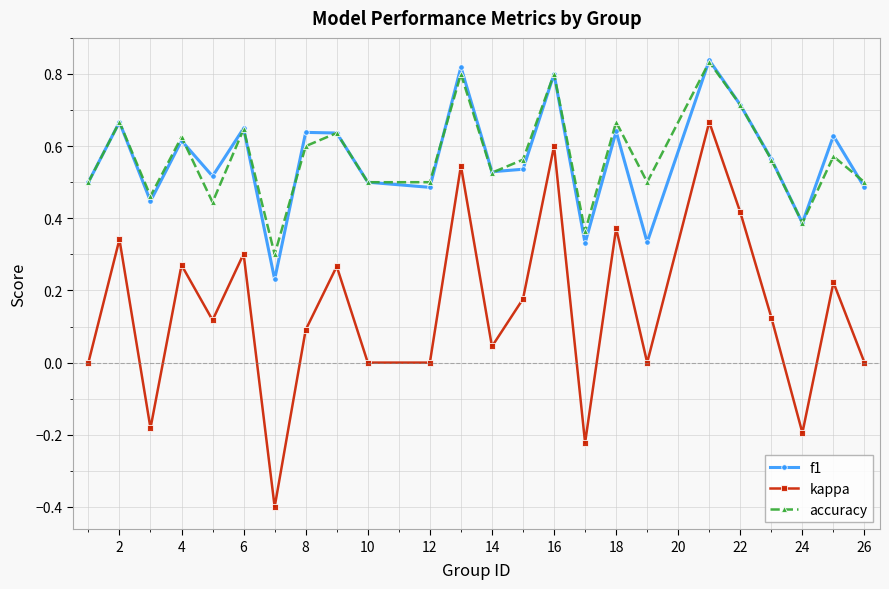

In f1, how many points are higher than both neighbors (excluding endpoints)?

9